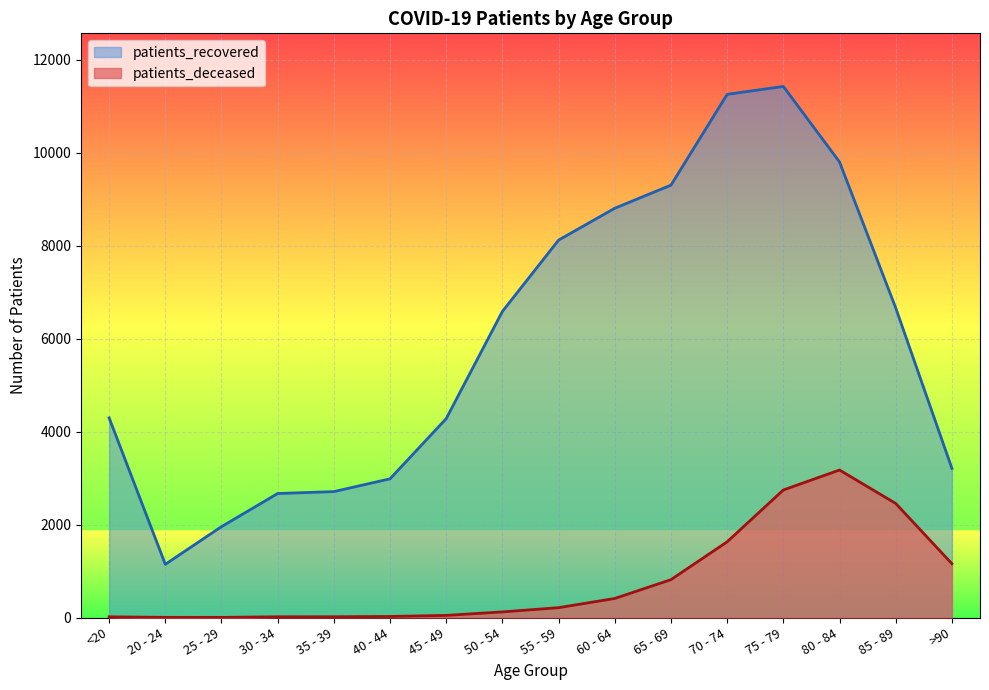

How many interior local peaks does the patients_deceased series have?

1